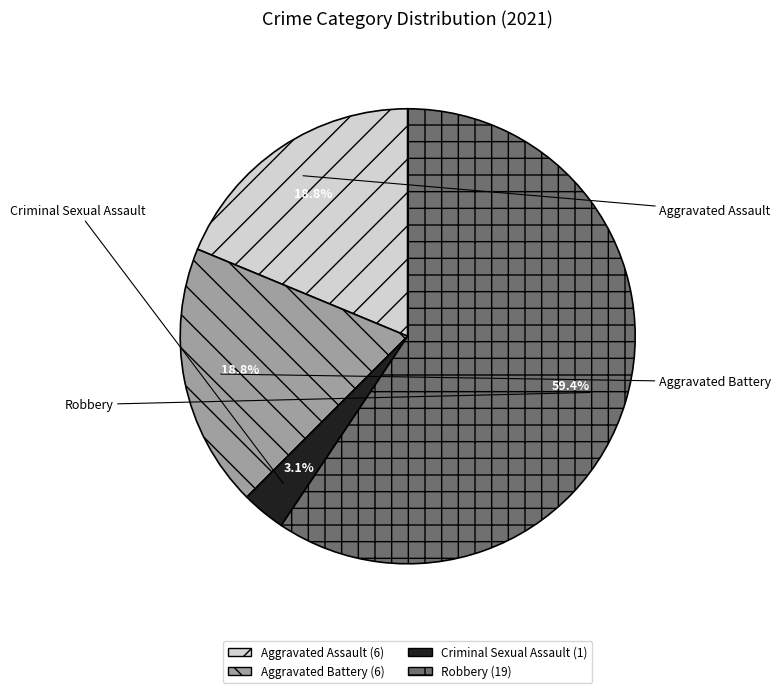

Is Aggravated Battery the majority of the pie?

No